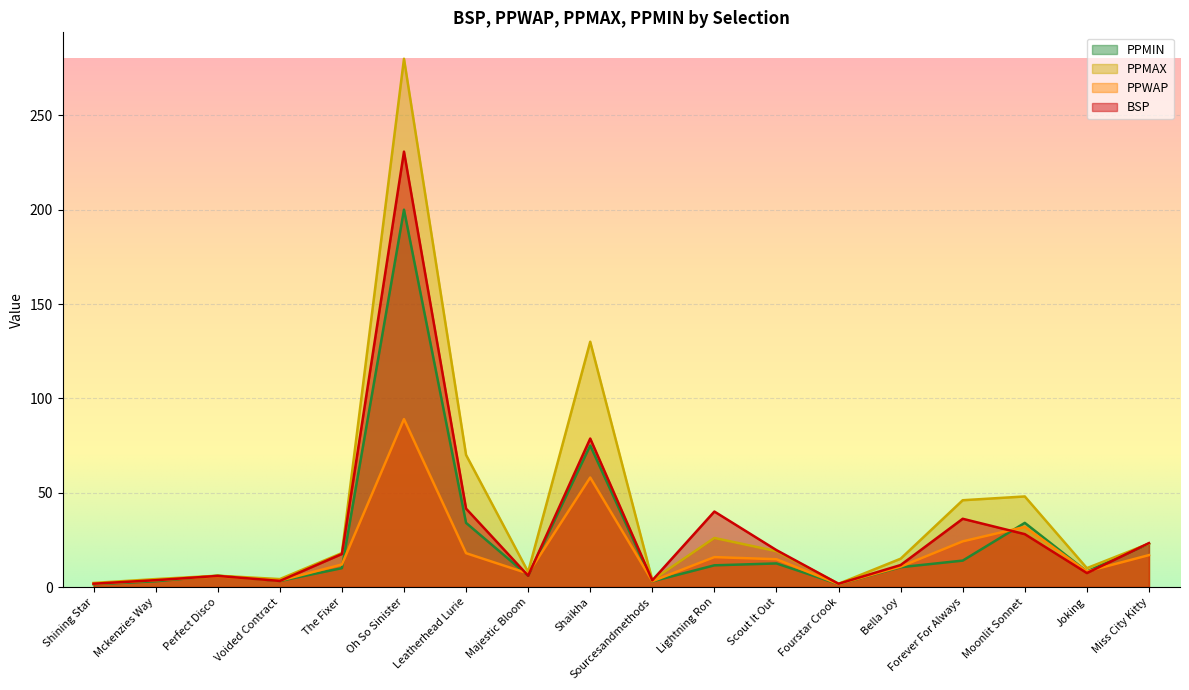

At which label is BSP closest to 116?

Shaikha